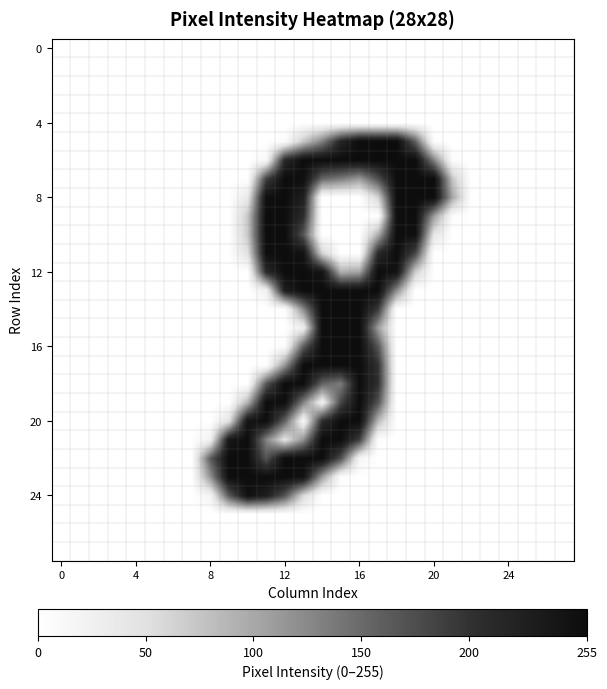

How many series are shown in this chart?

28